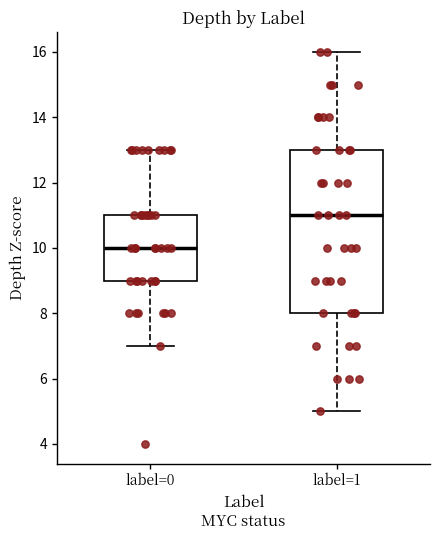

Reading left to right, read every box against the y-axis: the position of its median line, the range the box covers, and the ends of its whiskers. The values are not printed on the chart, so give them approximately, as read against the axis.

label=0: median 10, box 9 to 11, whiskers 7 to 13
label=1: median 11, box 8 to 13, whiskers 5 to 16